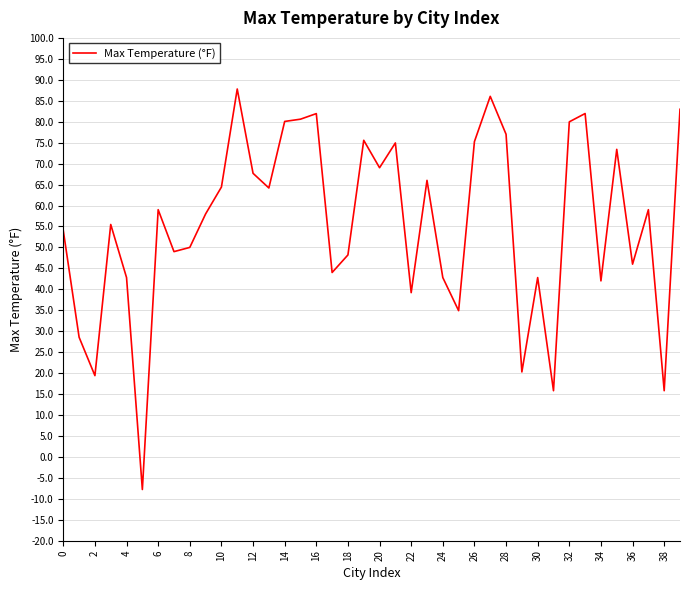

What is the smallest value displayed?

-7.8